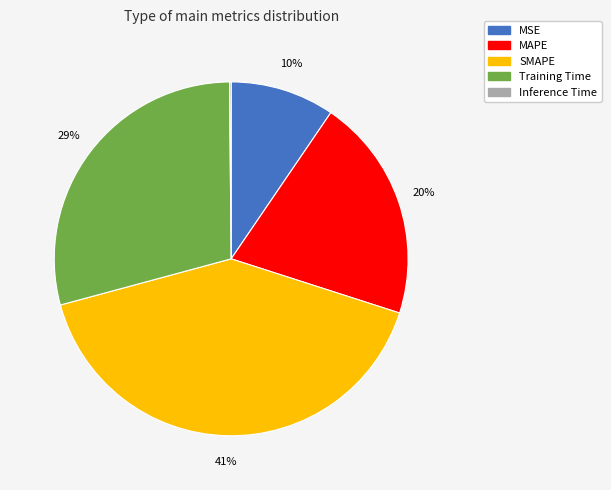

What is the largest slice in the pie chart?

SMAPE